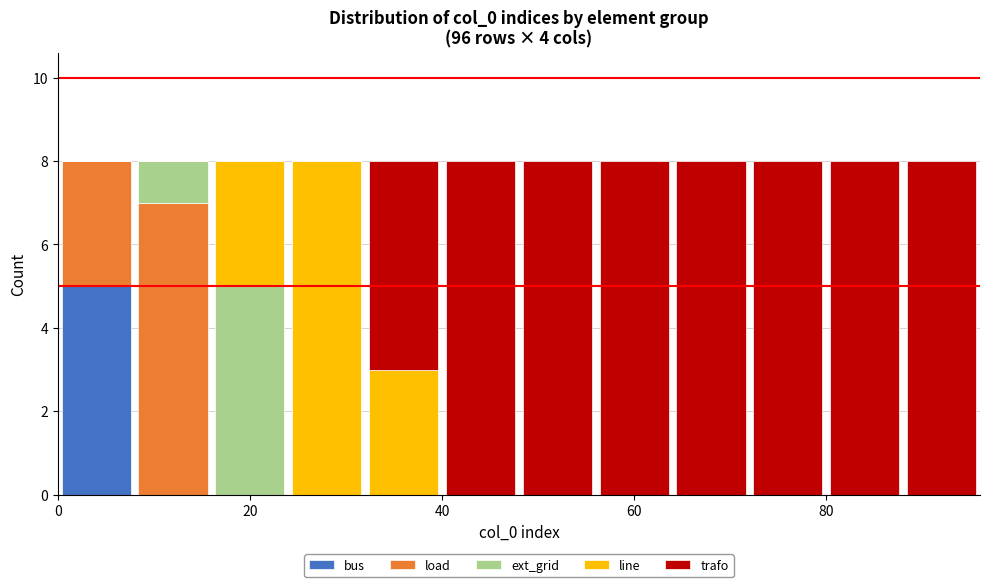

Reading left to right, transcribe this chart: for each stacked bar, give the range it covers on the x-axis and its total height. The values are not printed on the chart, so give them approximately, as read against the axis.

0 to 8: 8
8 to 16: 8
16 to 24: 8
24 to 32: 8
32 to 40: 8
40 to 48: 8
48 to 56: 8
56 to 64: 8
64 to 72: 8
72 to 80: 8
80 to 88: 8
88 to 96: 8